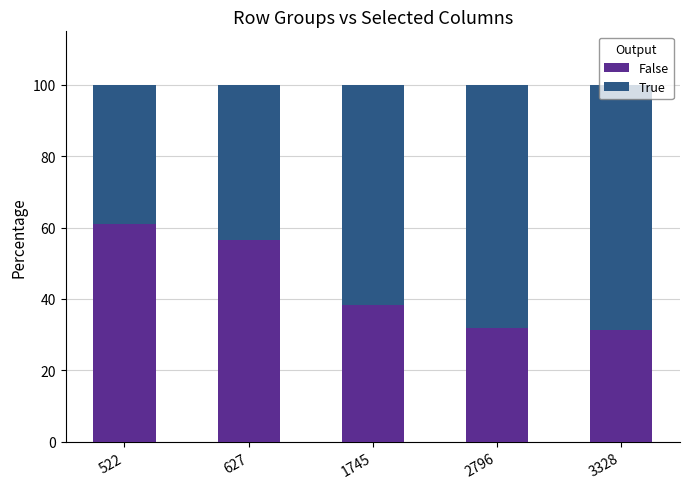

How many bars are there in total?

5